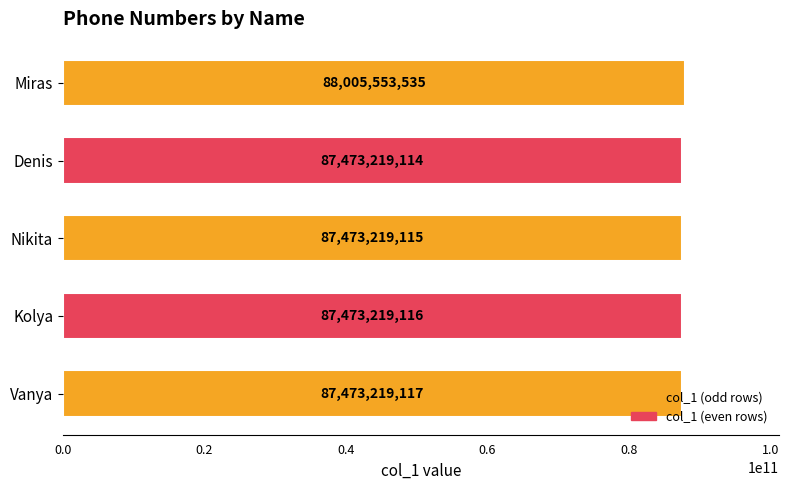

What is the label of the 2nd bar from the bottom?

Kolya